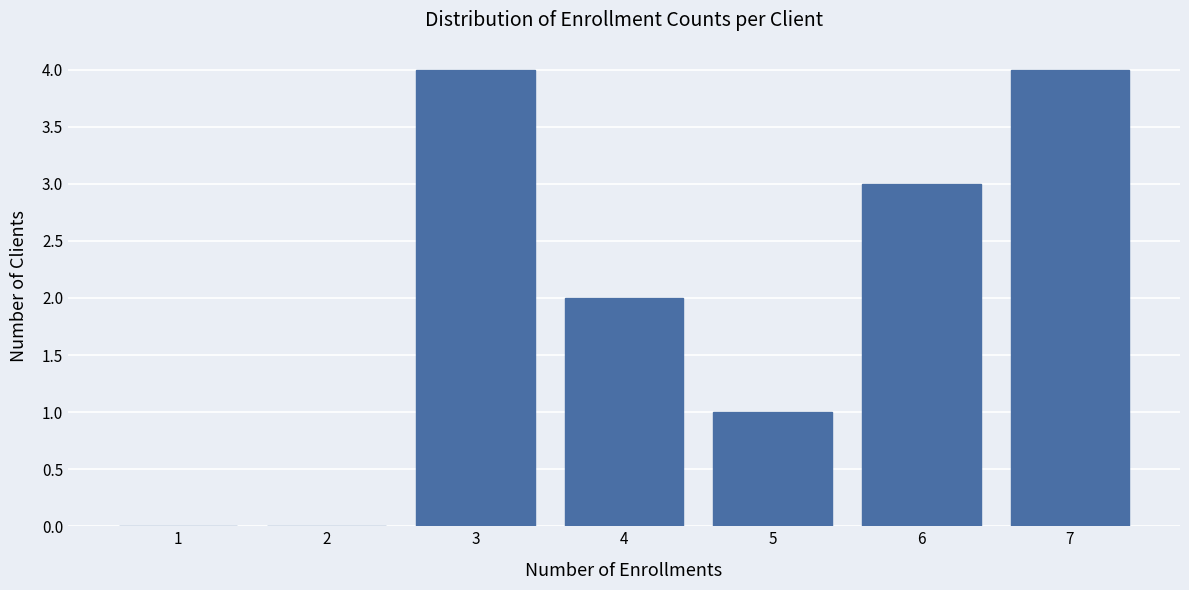

Reading left to right, list every bar in this chart as the range it spans on the x-axis followed by its height. The values are not printed on the chart, so give them approximately, as read against the axis.

0.5 to 1.5: 0
1.5 to 2.5: 0
2.5 to 3.5: 4
3.5 to 4.5: 2
4.5 to 5.5: 1
5.5 to 6.5: 3
6.5 to 7.5: 4